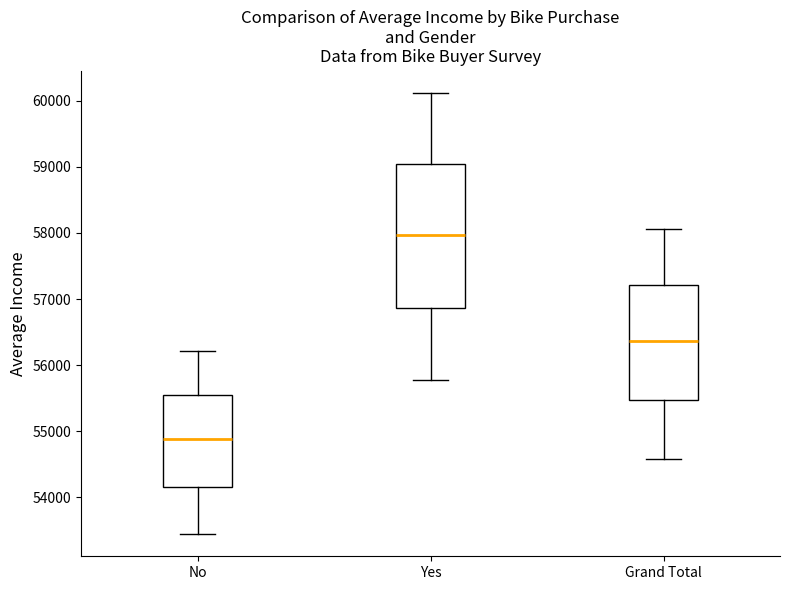

Reading left to right, transcribe this box plot: for each box, give where its median line is, the range the box spans, and where its two whiskers end, as read against the y-axis. The values are not printed on the chart, so give them approximately, as read against the axis.

No: median 54900, box 54200 to 55500, whiskers 53400 to 56200
Yes: median 58000, box 56900 to 59000, whiskers 55800 to 60100
Grand Total: median 56400, box 55500 to 57200, whiskers 54600 to 58100